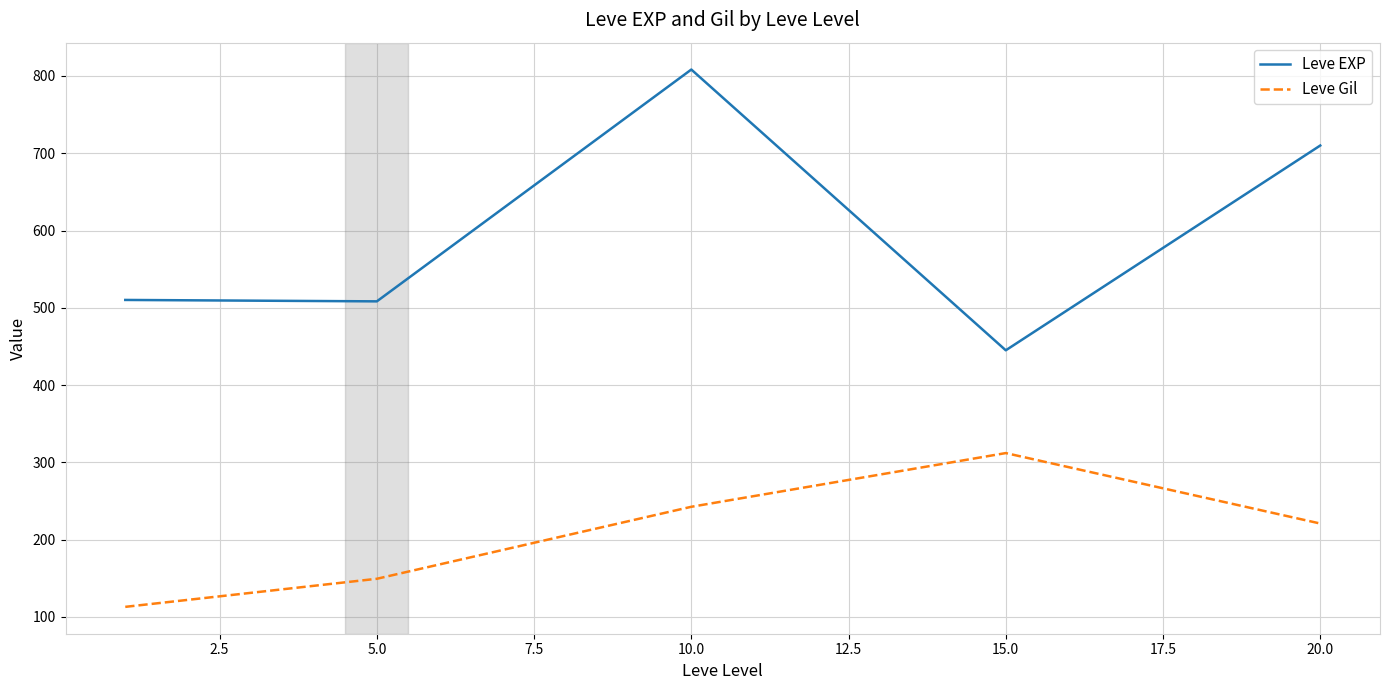

In Leve EXP, how many points are lower than both neighbors (excluding endpoints)?

2